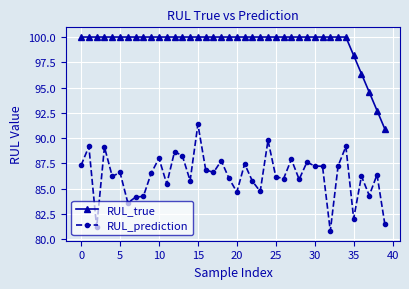

What are all the series names shown in the legend?

RUL_true, RUL_prediction